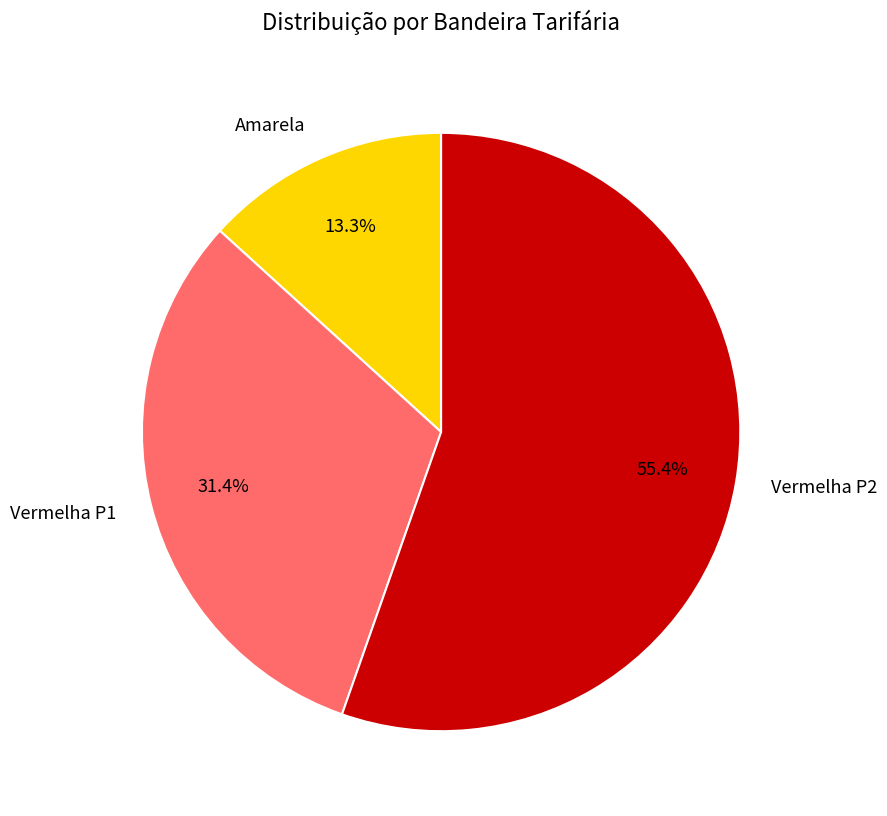

How many segments does this pie chart have?

3